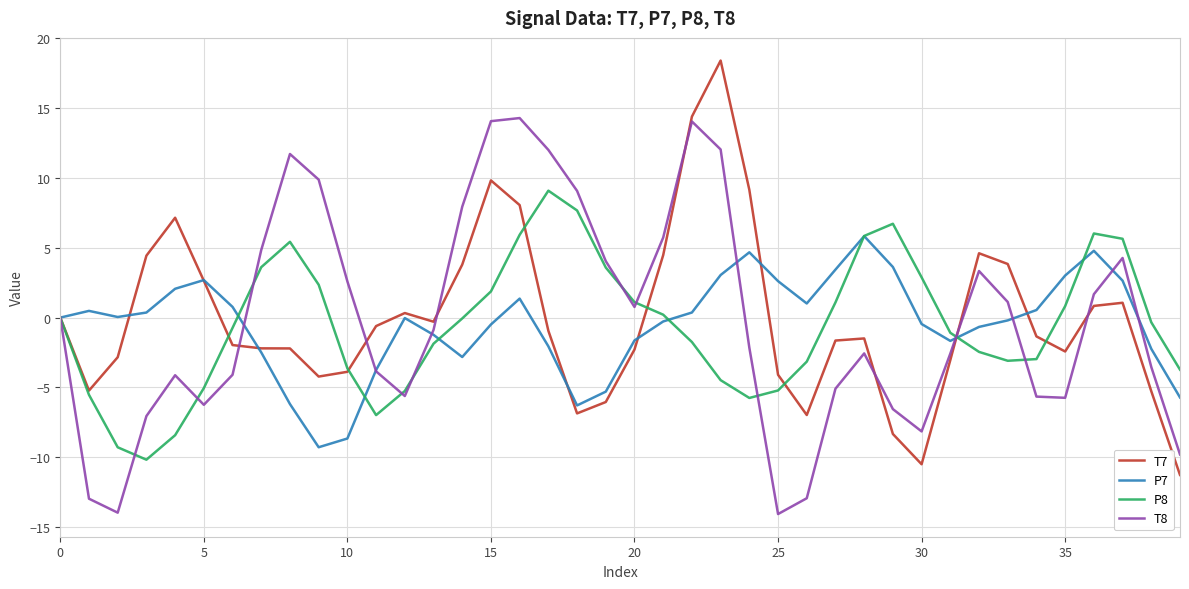

List the series in order of their peak value, lowest first.

P7, P8, T8, T7